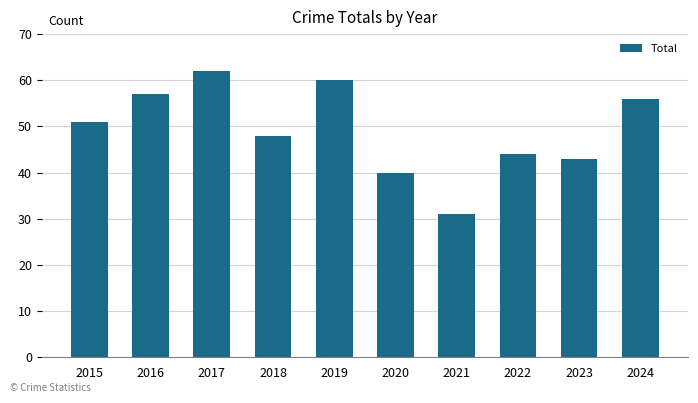

What is the change in value from 2017 to 2018?

-14